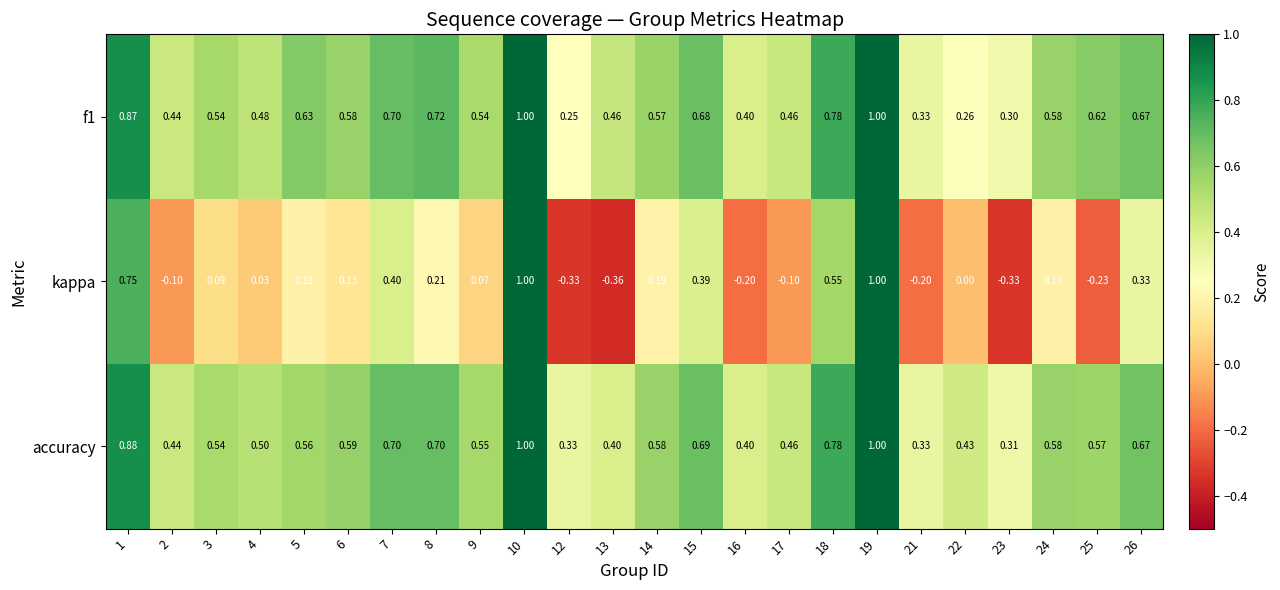

Is the value of kappa at 21 greater than the value of f1 at 17?

No